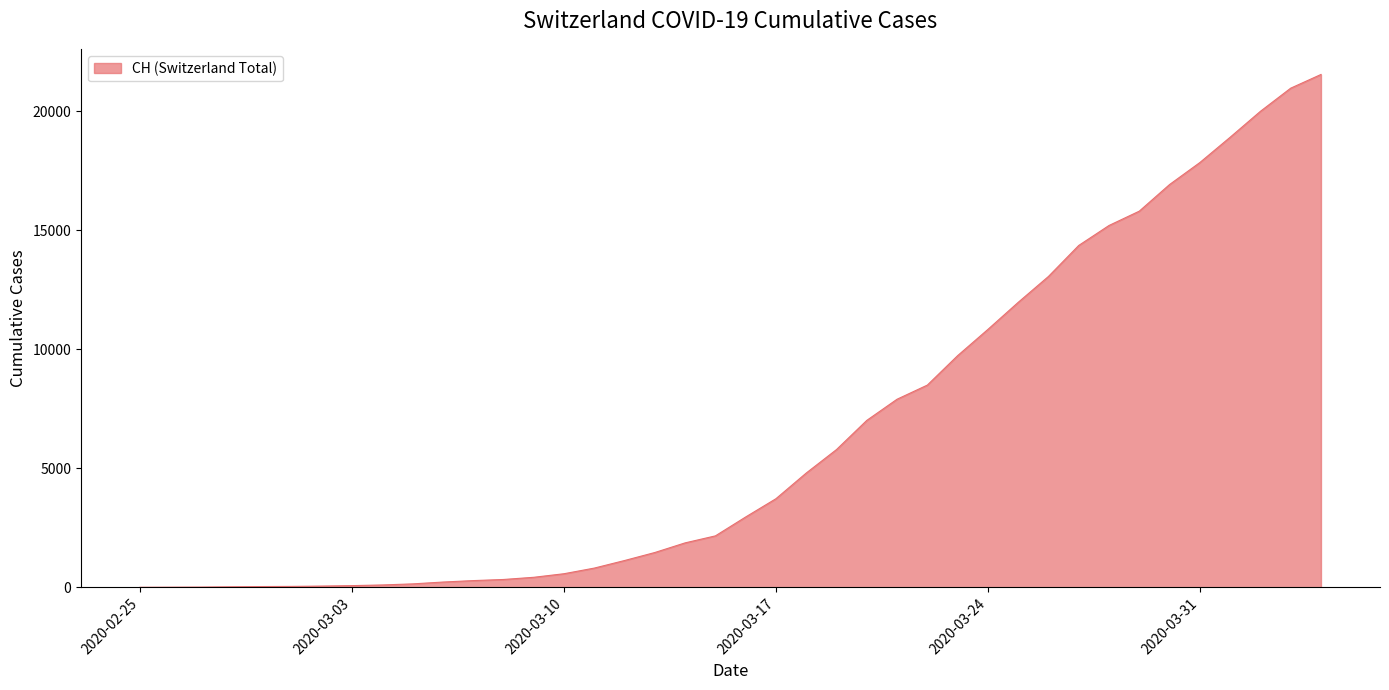

What is the difference between the maximum and minimum values?

21554